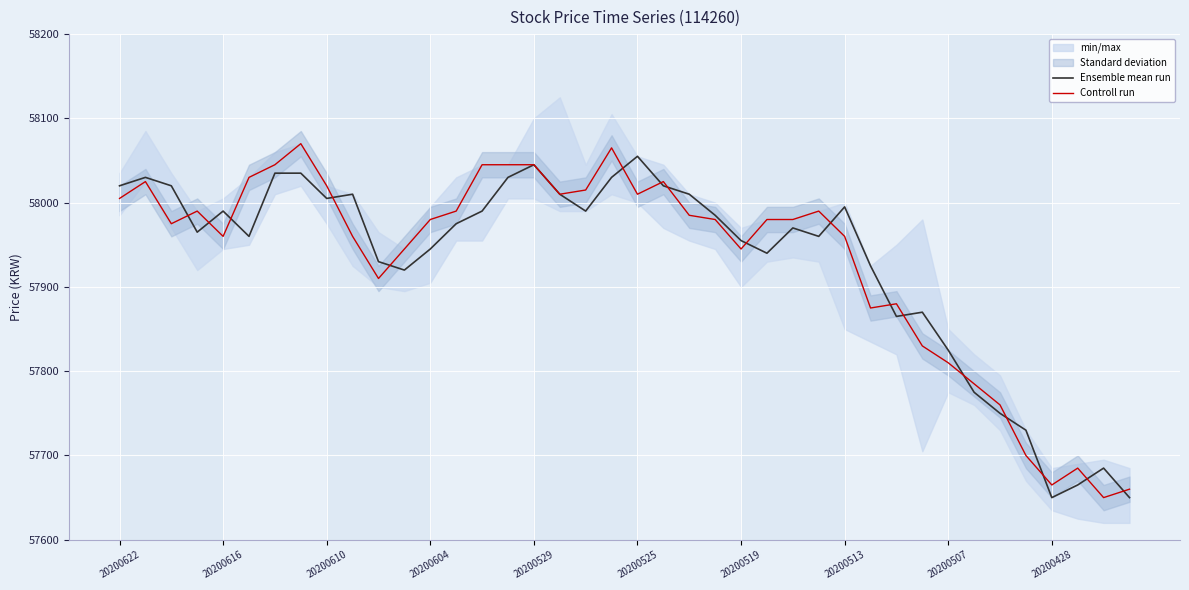

Is this an area chart (filled region under the line)?

No